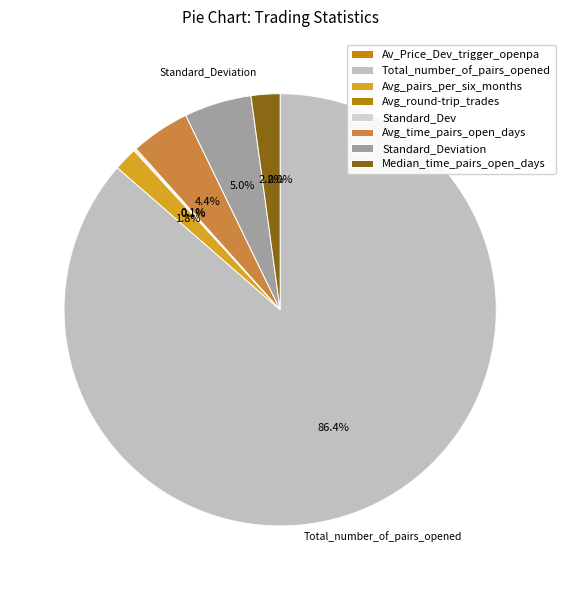

Approximately how many times larger is the value at Standard_Dev compared to Median_time_pairs_open_days?

0.1